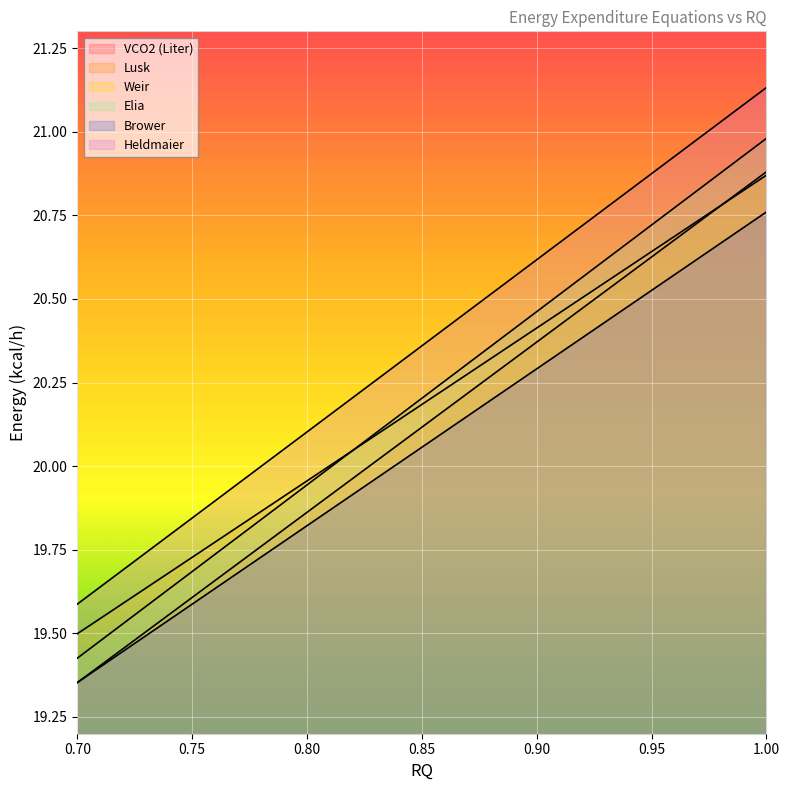

Between 0.85 and 0.9, which series saw the biggest shift?

Elia